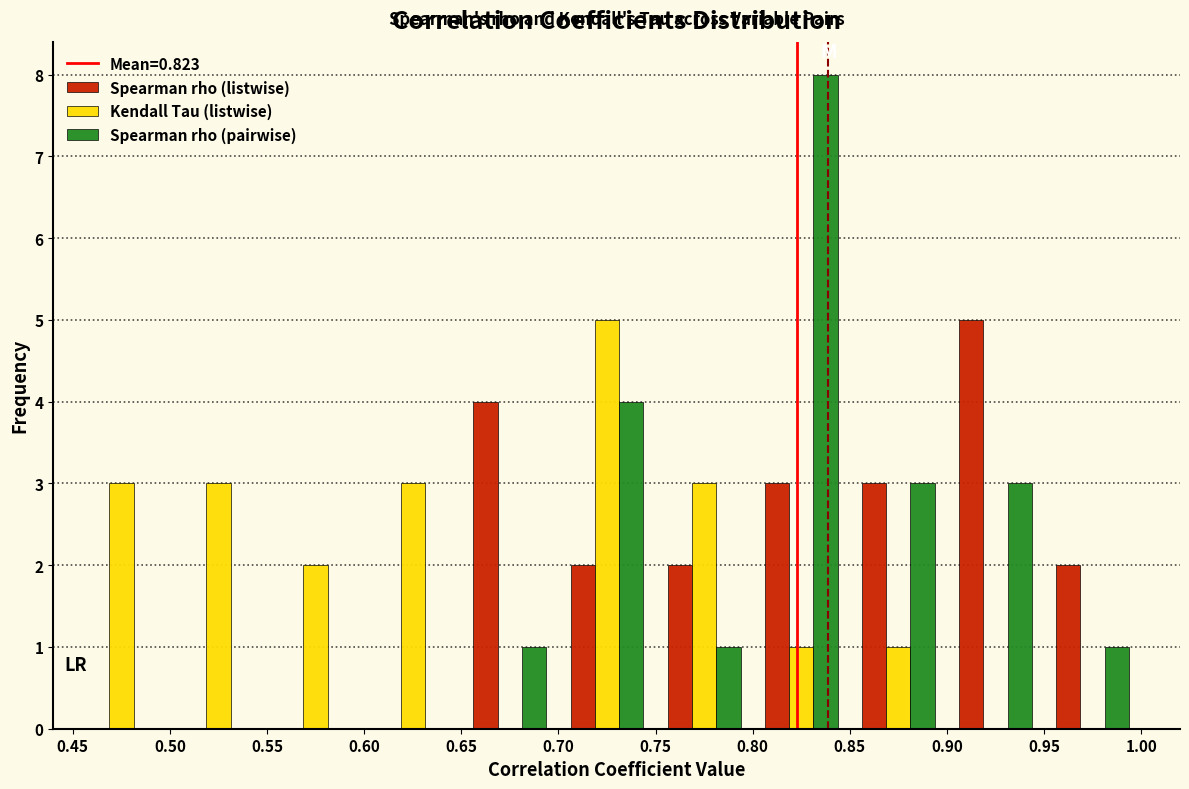

What is the height of the Spearman rho (pairwise) bar covering 0.70 to 0.75 on the x-axis? The values are not printed on the chart, so give them approximately, as read against the axis.

4